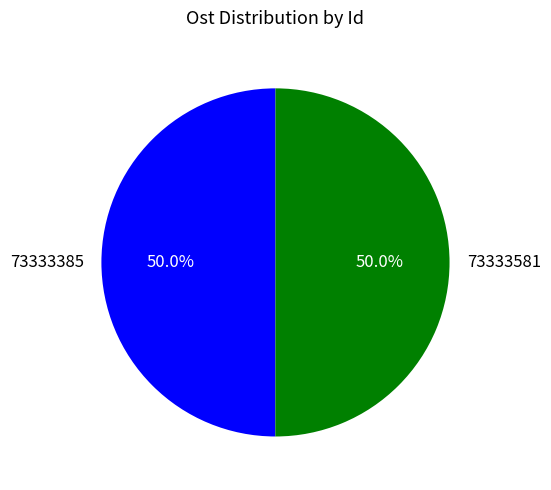

How many slices are in this pie chart?

2